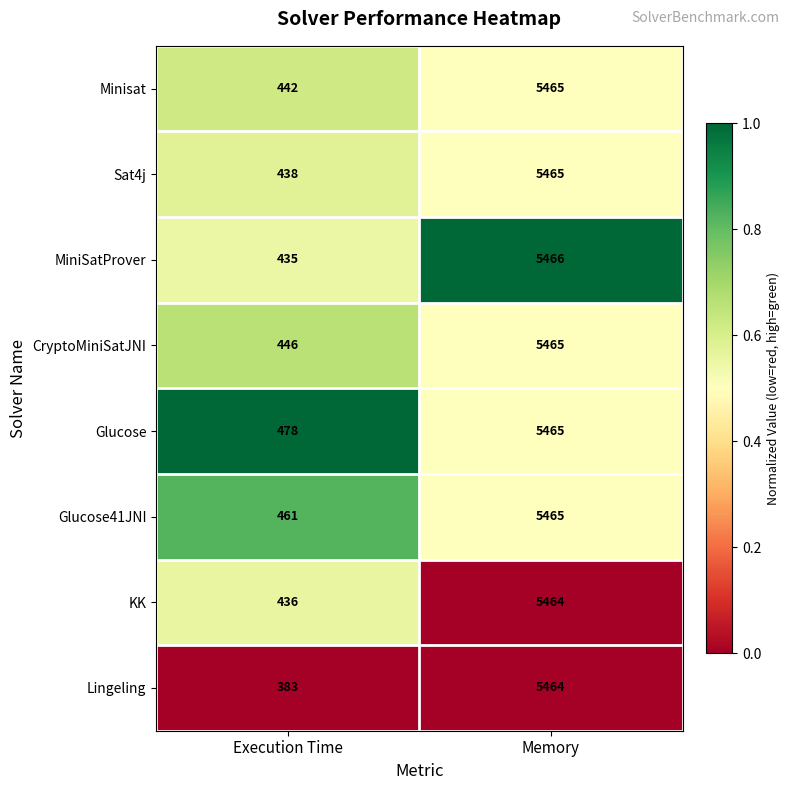

The Sat4j series shows 5465 at Memory. True or false?

True